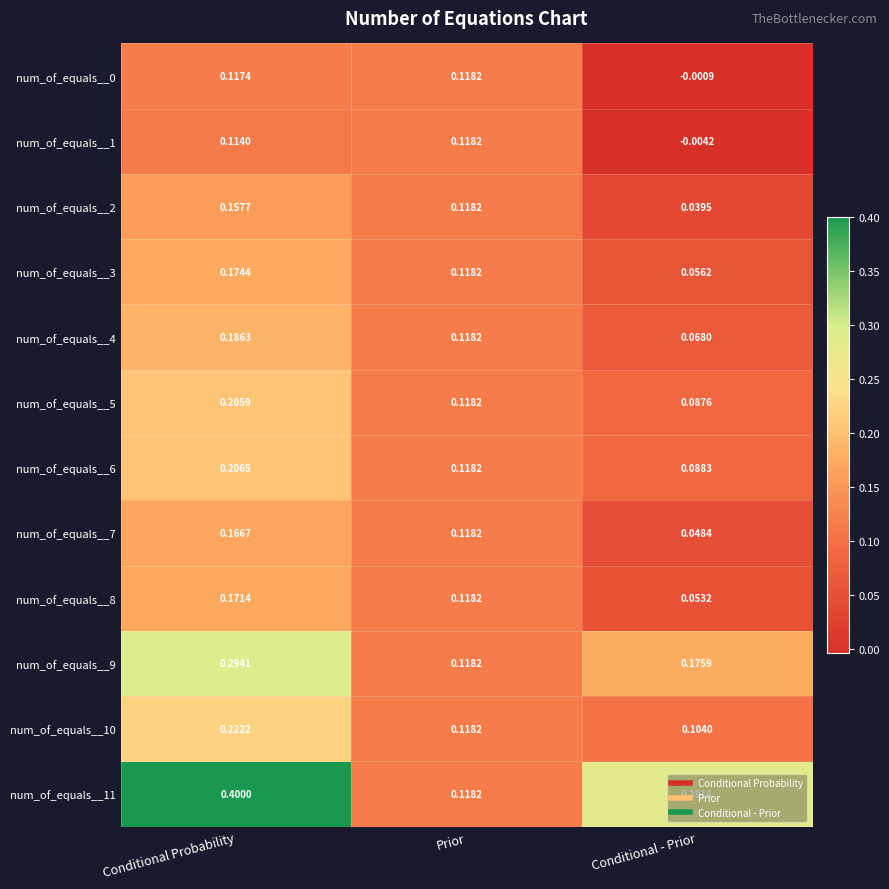

At which label does num_of_equals__6 reach its minimum?

Conditional - Prior